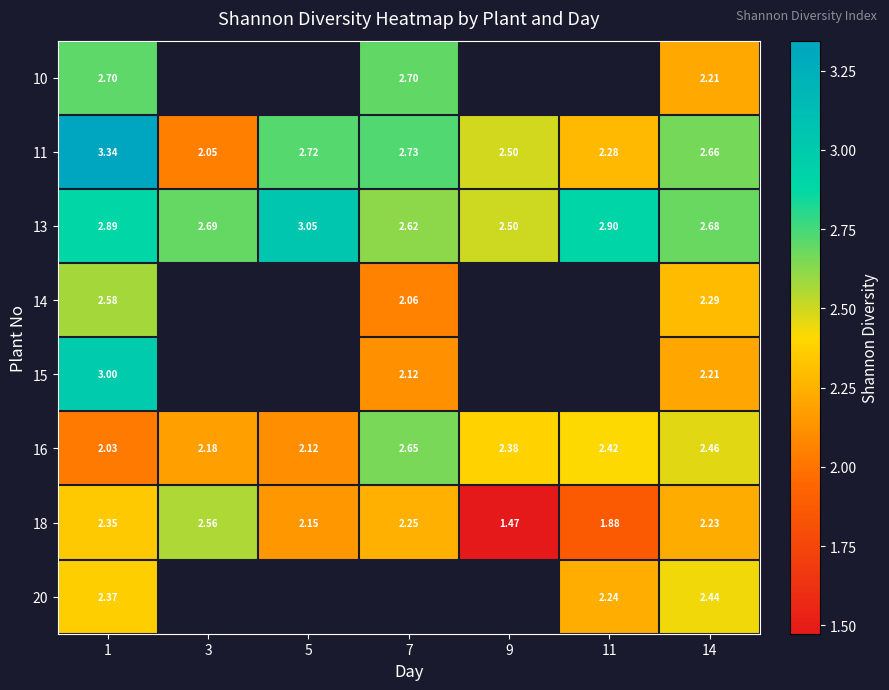

Is the value of 14 at 7 greater than the value of 11 at 14?

No